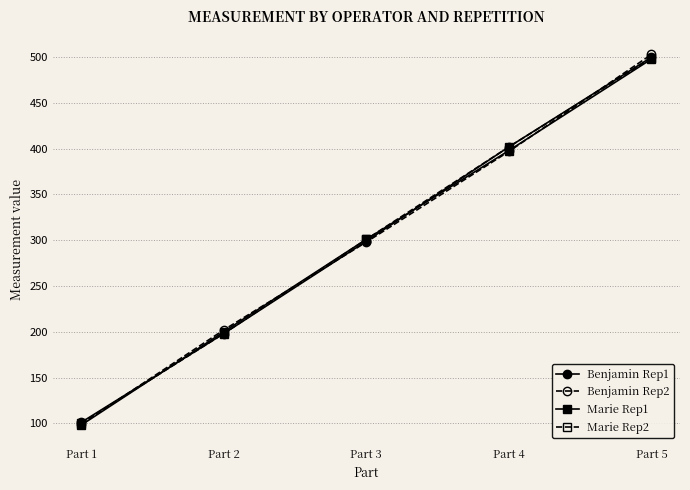

Reading right to left, extract all data points from this chart.

Benjamin Rep1: 500	402	299	198	101
Benjamin Rep2: 503	397	298	202	99
Marie Rep1: 498	398	301	200	98
Marie Rep2: 499	402	301	198	100